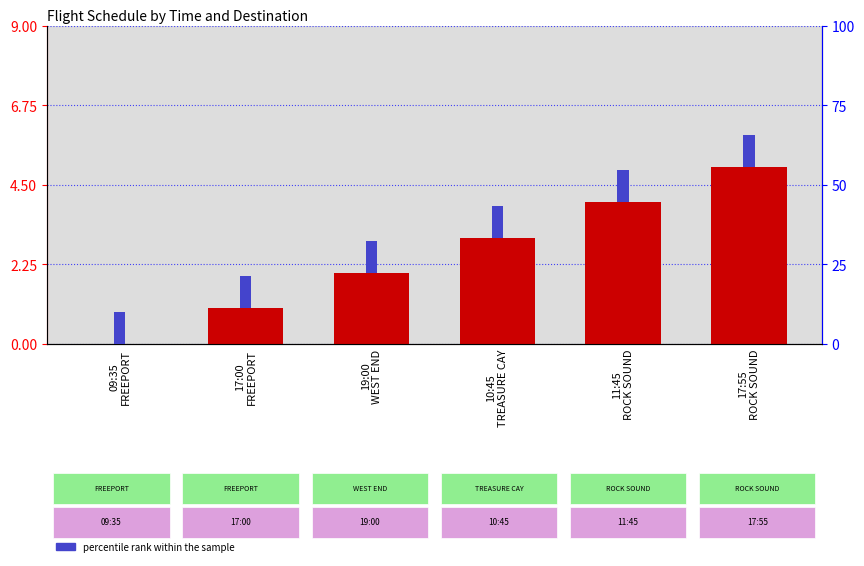

What is the total value across all series at 17:00
FREEPORT?

11